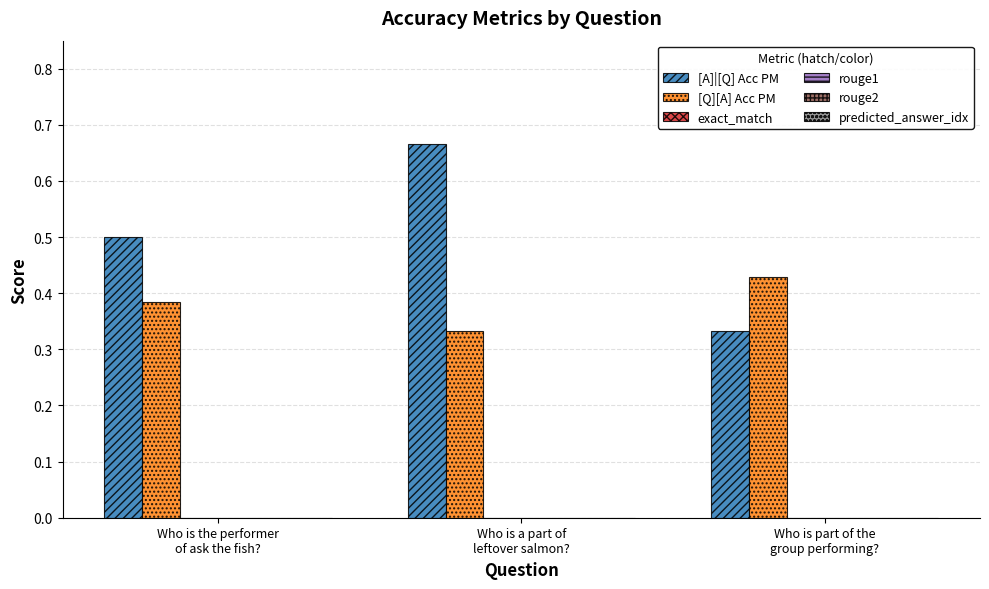

List the labels in order of [Q][A] Acc PM value, smallest first.

Who is a part of
leftover salmon?, Who is the performer
of ask the fish?, Who is part of the
group performing?